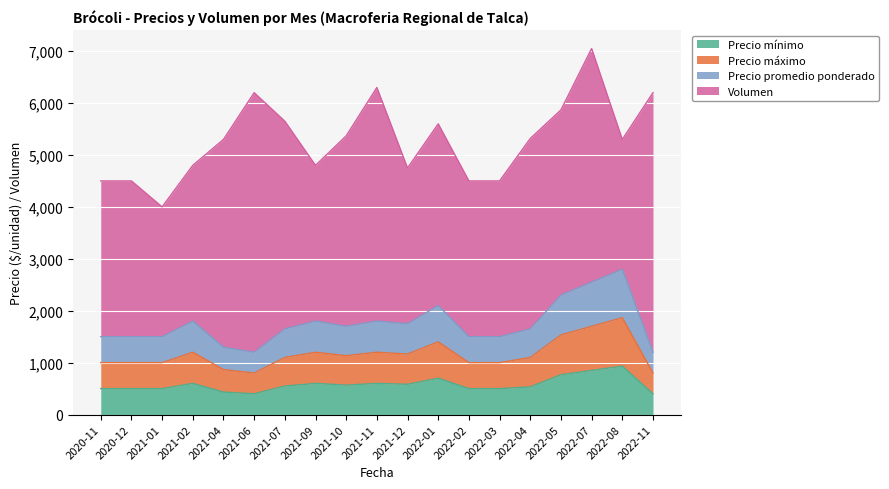

What is the total value across all series at 2022-05?

5868